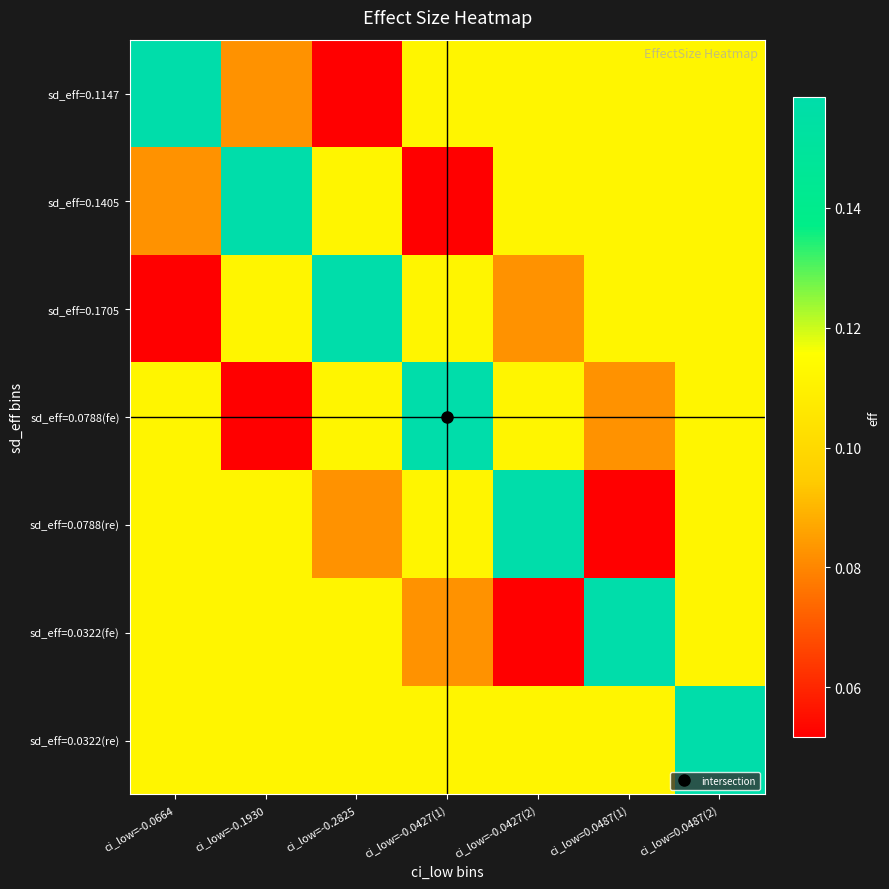

What is the minimum value shown in the chart?

0.1